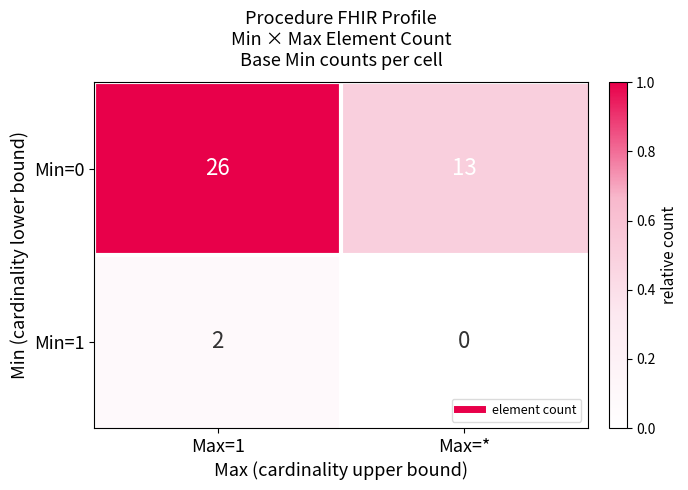

Rank the series at Max=* from lowest to highest value.

Min=1, Min=0